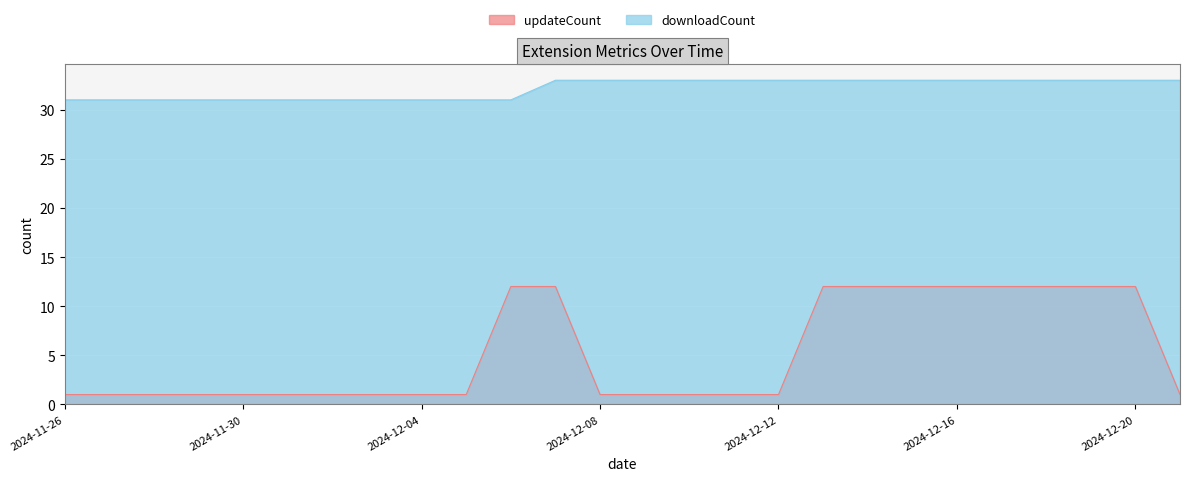

True or false: downloadCount and updateCount cross at least once.

False